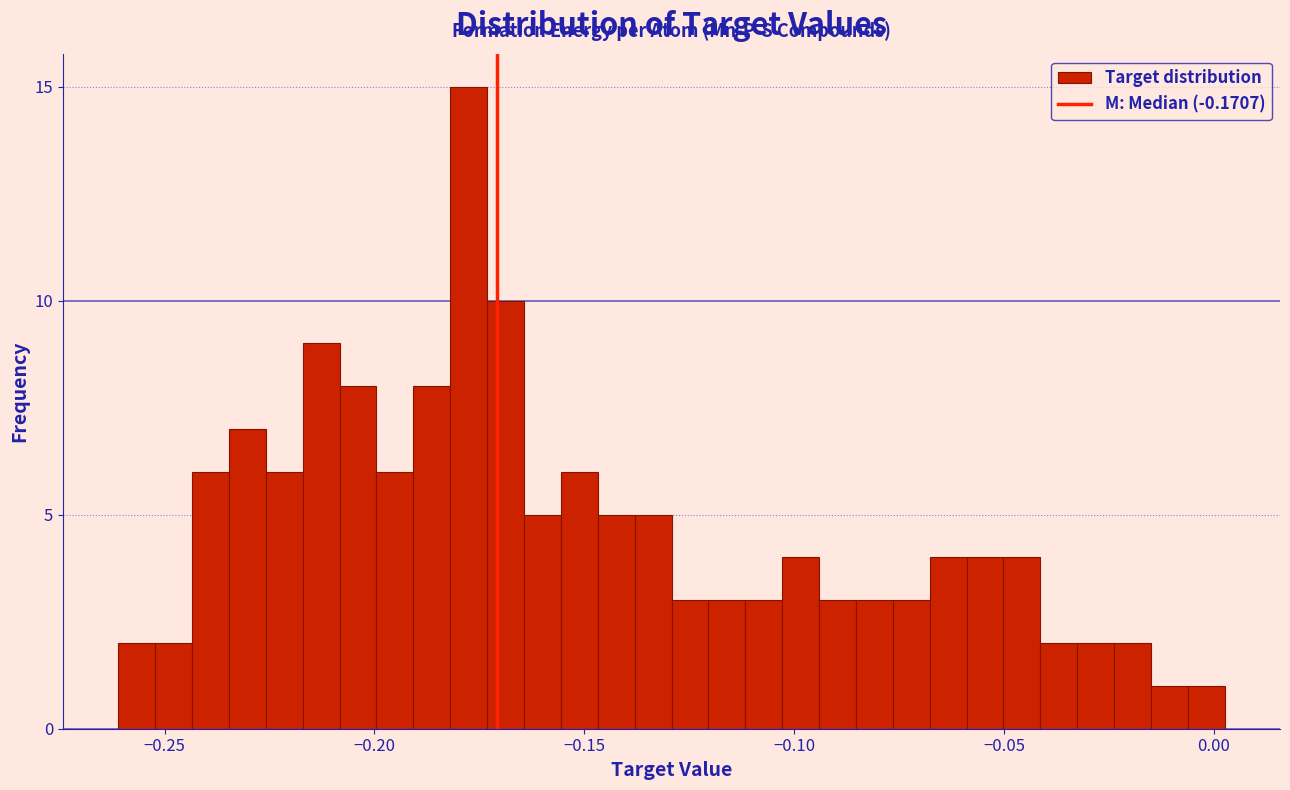

Around what value on the x-axis is the tallest bar? Give the approximate position of its centre, as read against the axis.

-0.180